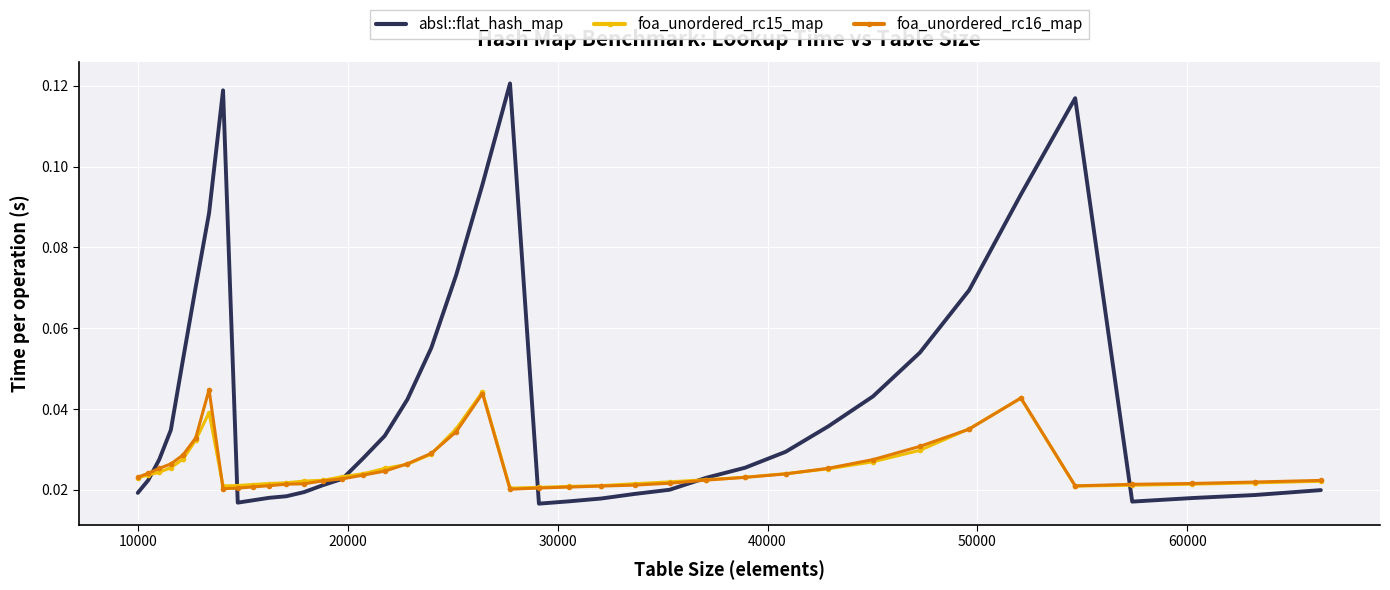

Reading right to left, list all the values displayed in this chart.

absl::flat_hash_map: 0.0	0.0	0.0	0.0	0.1	0.1	0.1	0.1	0.0	0.0	0.0	0.0	0.0	0.0	0.0	0.0	0.0	0.0	0.1	0.1	0.1	0.1	0.0	0.0	0.0	0.0	0.0	0.0	0.0	0.0	0.0	0.0	0.1	0.1	0.1	0.1	0.0	0.0	0.0	0.0
foa_unordered_rc15_map: 0.0	0.0	0.0	0.0	0.0	0.0	0.0	0.0	0.0	0.0	0.0	0.0	0.0	0.0	0.0	0.0	0.0	0.0	0.0	0.0	0.0	0.0	0.0	0.0	0.0	0.0	0.0	0.0	0.0	0.0	0.0	0.0	0.0	0.0	0.0	0.0	0.0	0.0	0.0	0.0
foa_unordered_rc16_map: 0.0	0.0	0.0	0.0	0.0	0.0	0.0	0.0	0.0	0.0	0.0	0.0	0.0	0.0	0.0	0.0	0.0	0.0	0.0	0.0	0.0	0.0	0.0	0.0	0.0	0.0	0.0	0.0	0.0	0.0	0.0	0.0	0.0	0.0	0.0	0.0	0.0	0.0	0.0	0.0